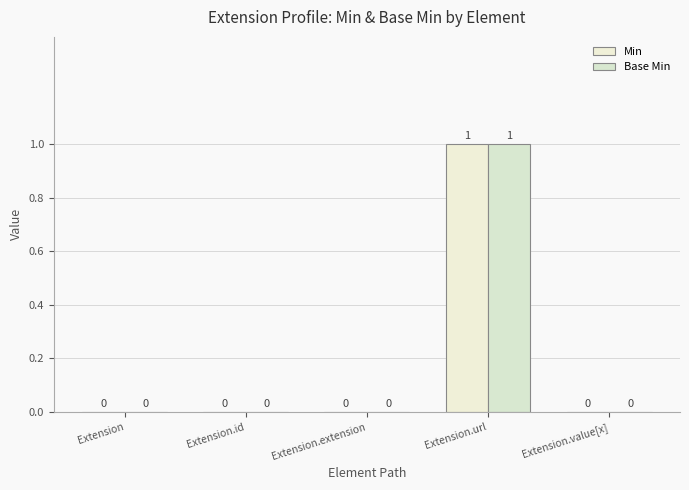

How many values in Base Min are above zero?

1